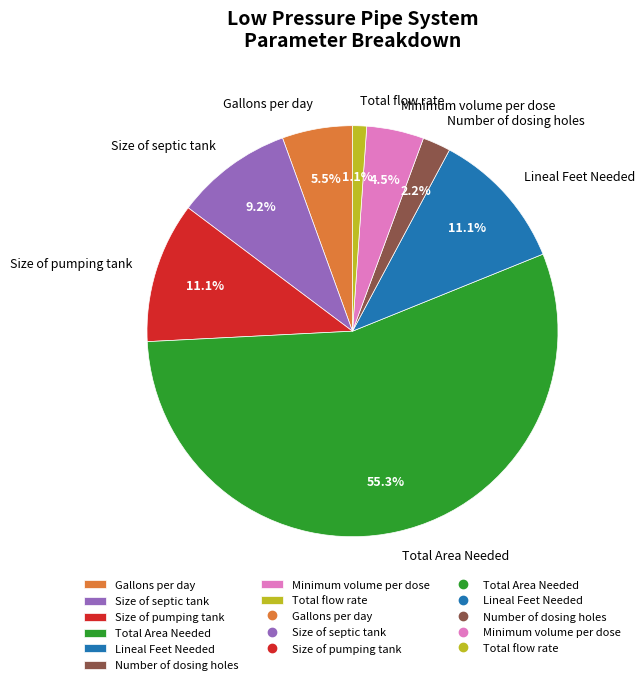

Does Total Area Needed account for over 50% of the chart?

Yes